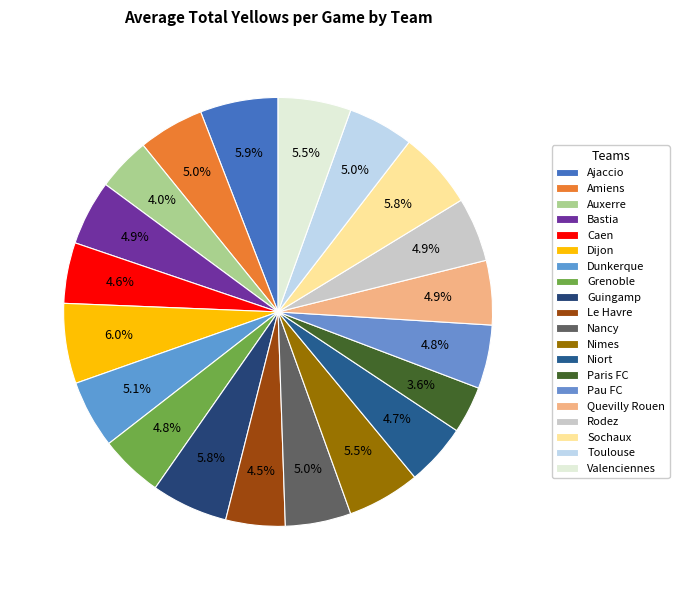

Is it true that Pau FC is 5% of the pie?

True